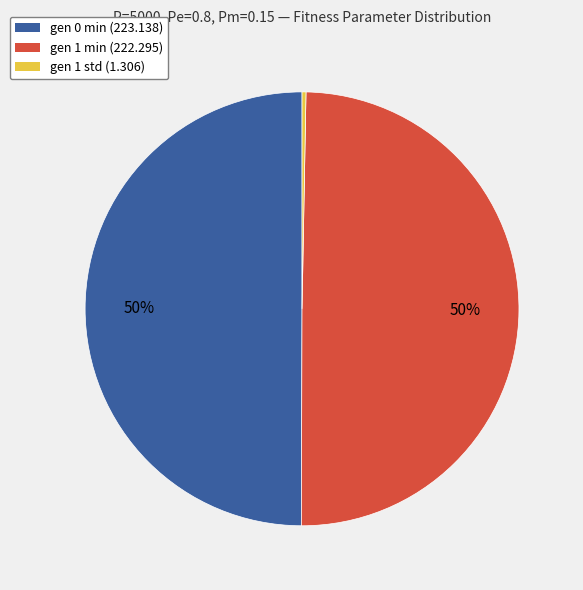

To the nearest percent, what is the difference between the largest and smallest slice percentages?

50%